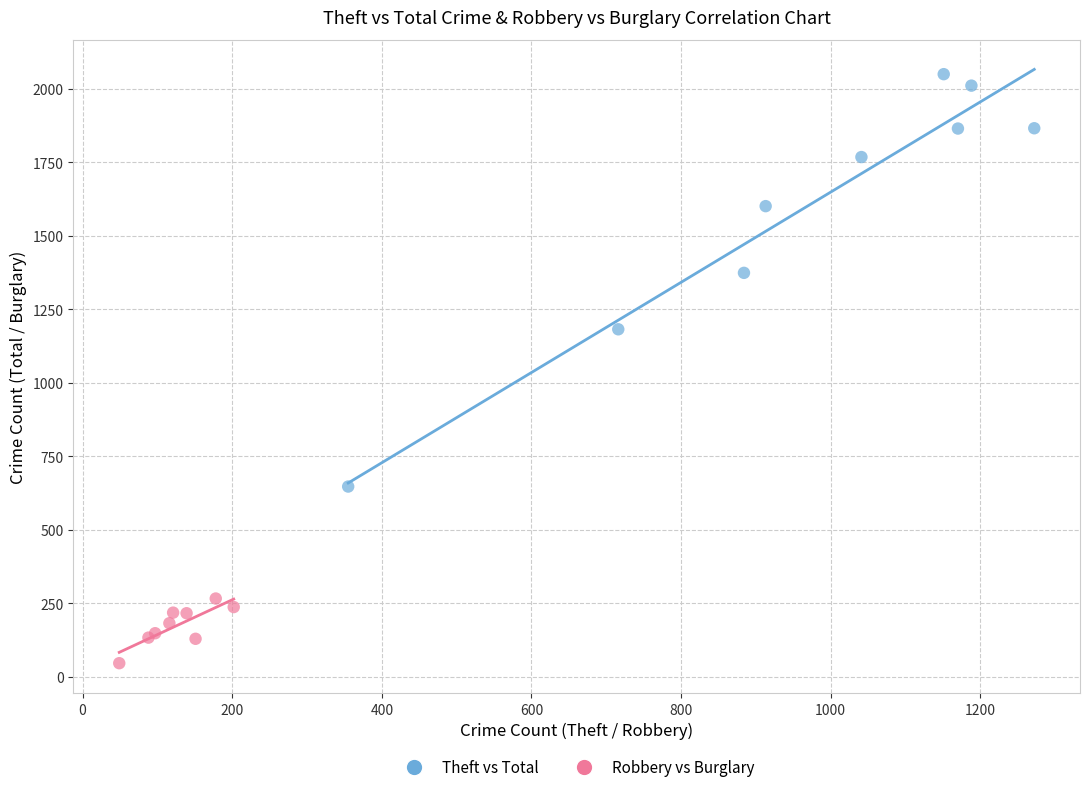

Which series has the widest spread of Y values?

Theft vs Total